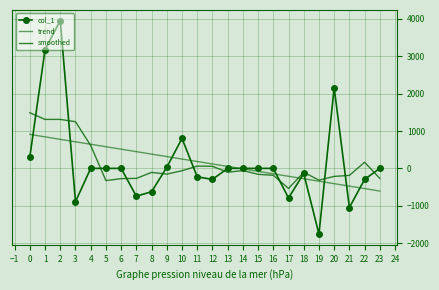

How many values in smoothed are below zero?

16